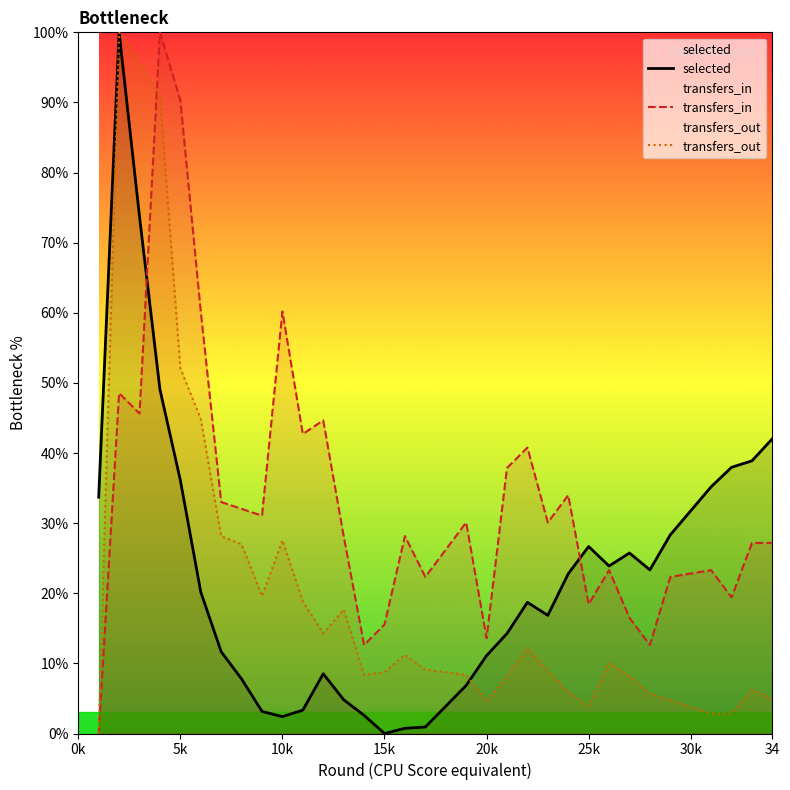

True or false: transfers_out and transfers_in intersect in this chart.

True